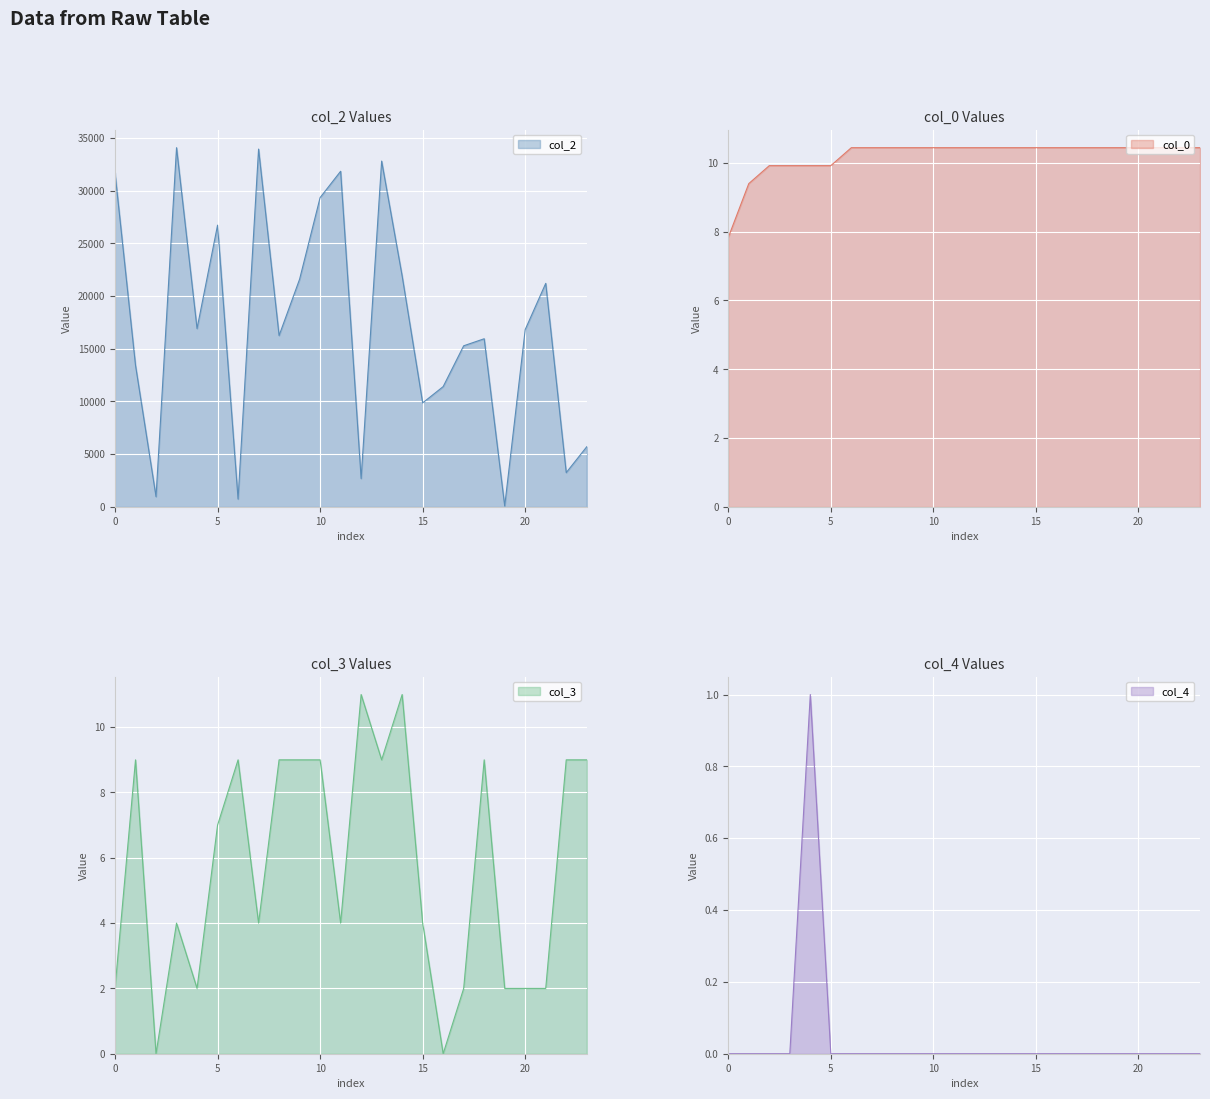

True or false: col_0 has a value of 14.7 at 20.

False